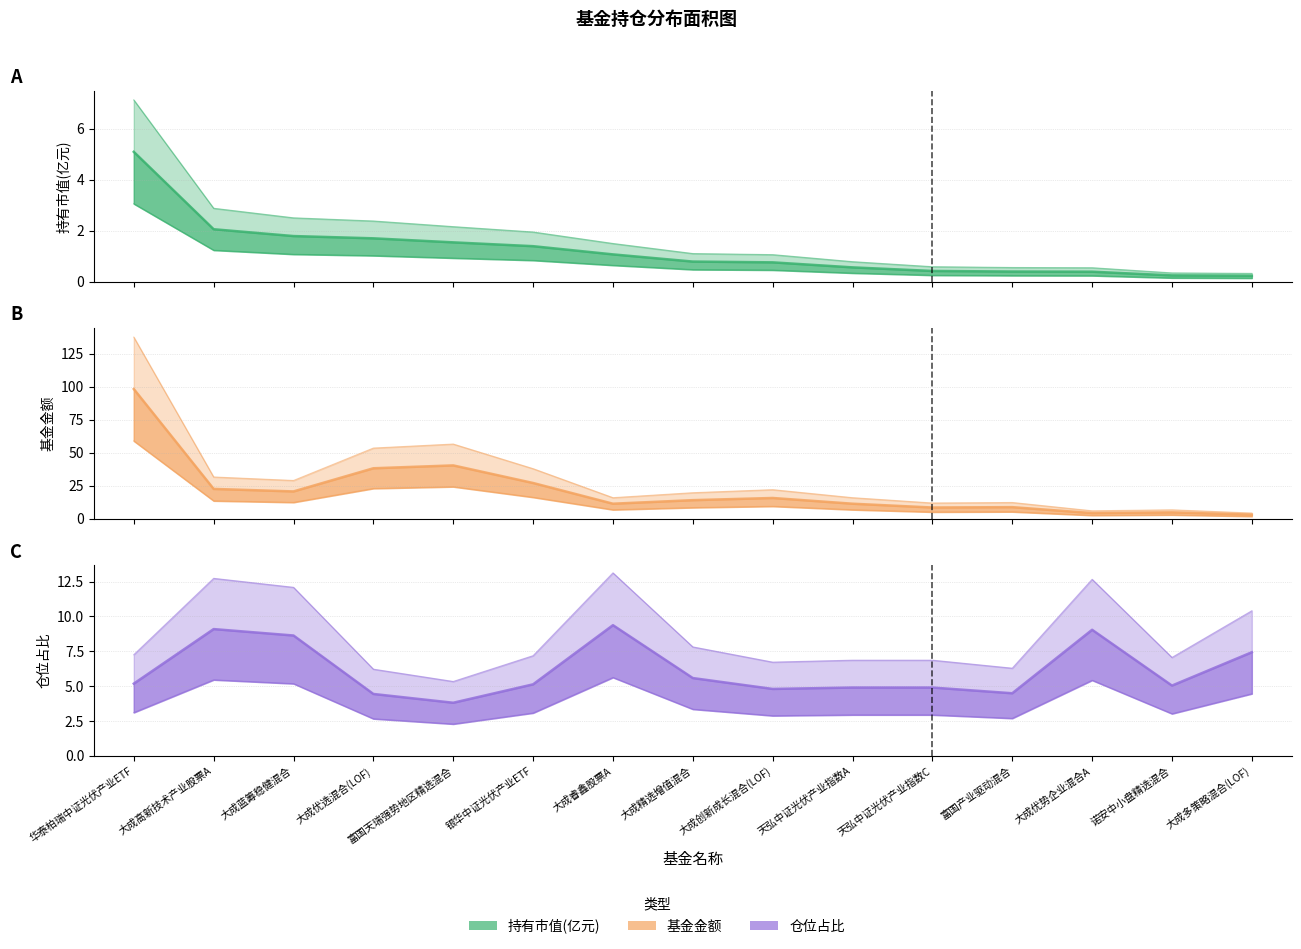

True or false: 仓位占比 and 基金金额 intersect in this chart.

True